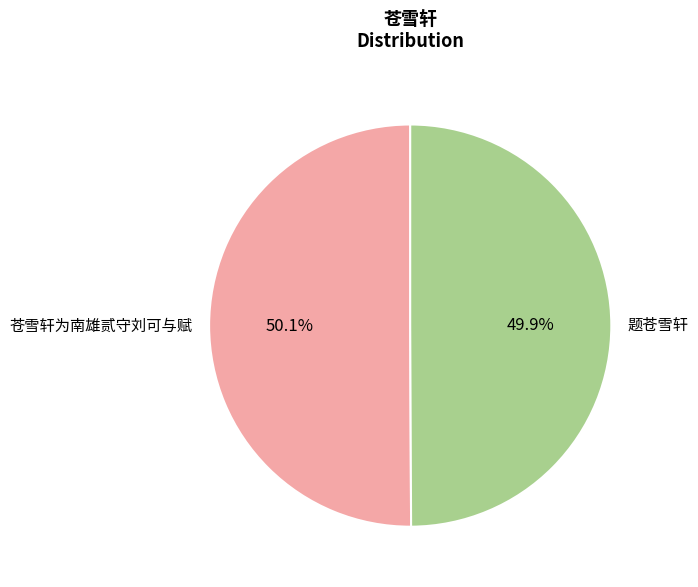

Does any single category account for the majority?

Yes